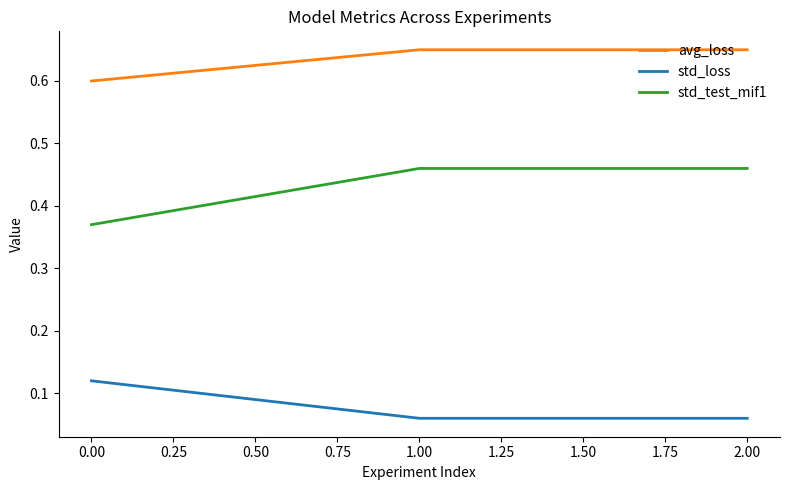

Which series has the widest spread of values?

std_test_mif1